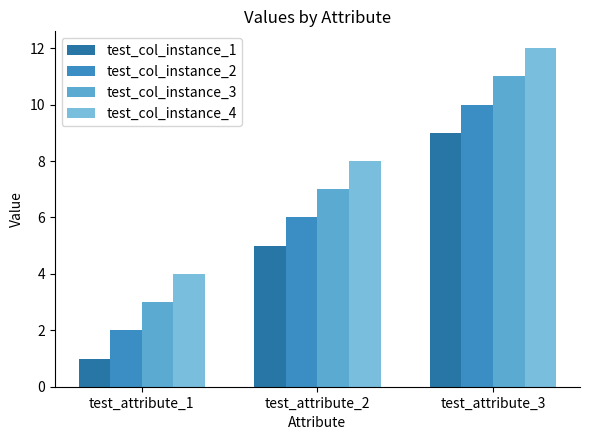

What are all the series names shown in the legend?

test_col_instance_1, test_col_instance_2, test_col_instance_3, test_col_instance_4